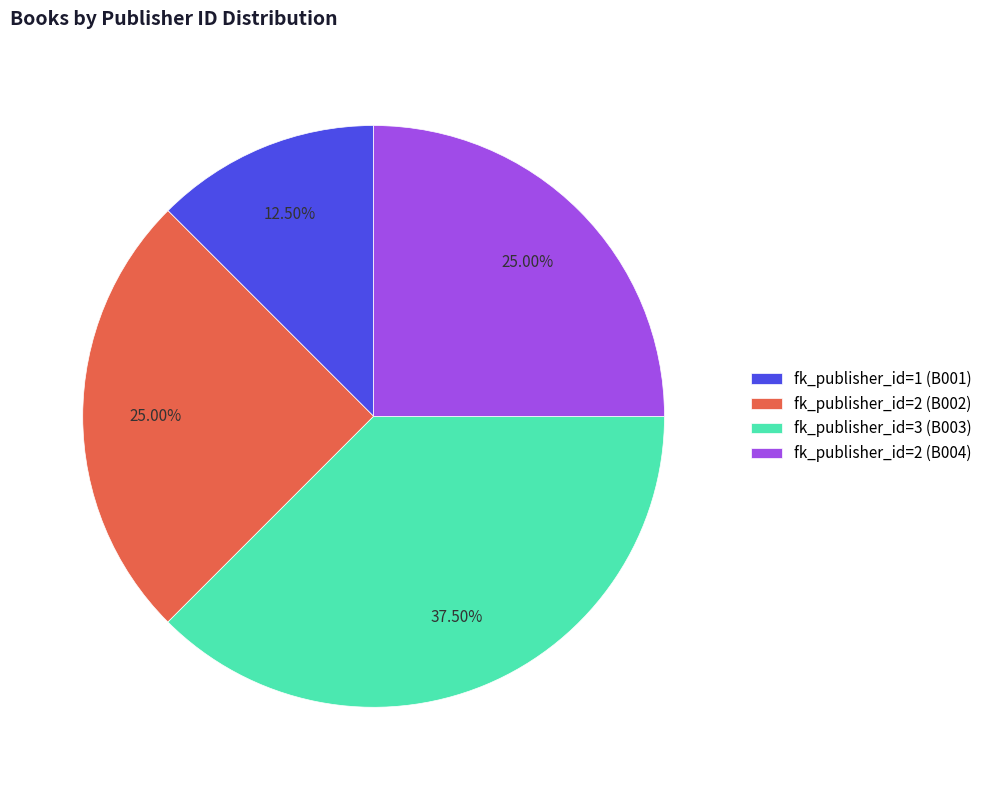

How many slices are in this pie chart?

4